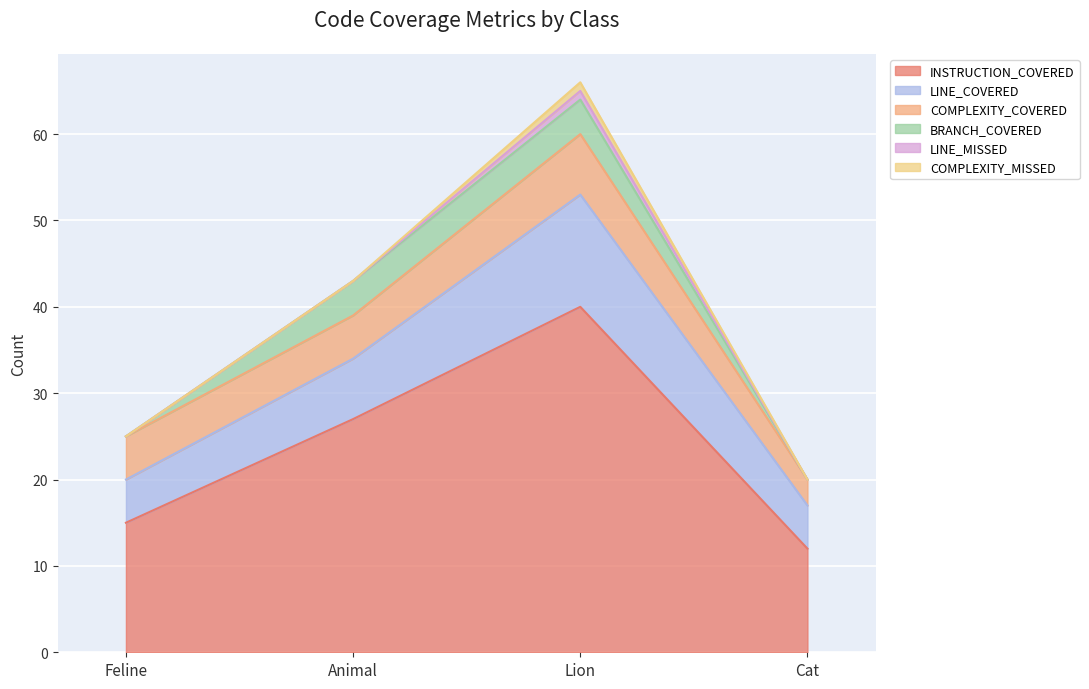

What is the total value across all series at Lion?

66